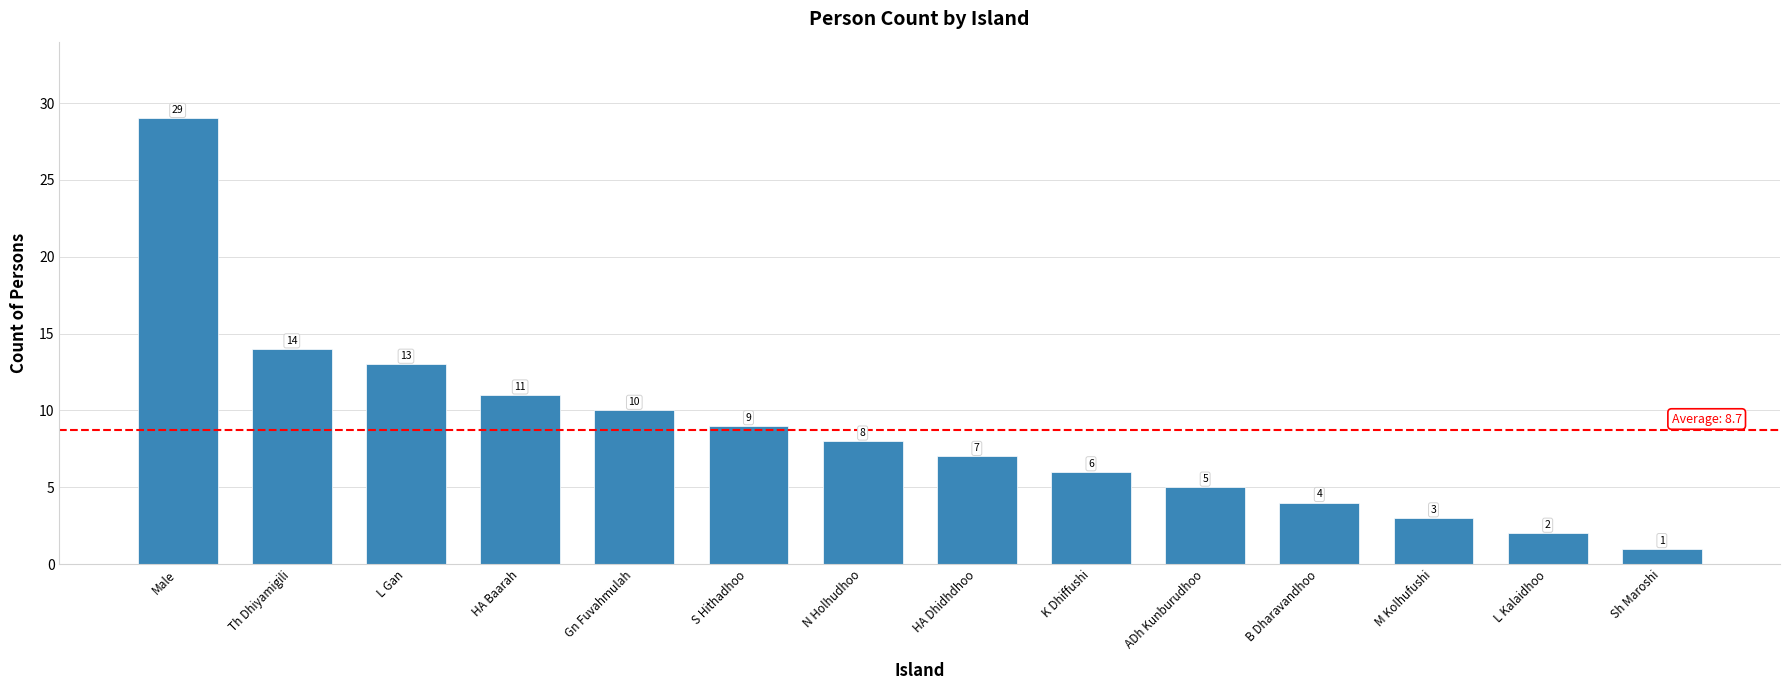

What is the ratio of the value at K Dhiffushi to the value at S Hithadhoo?

0.7